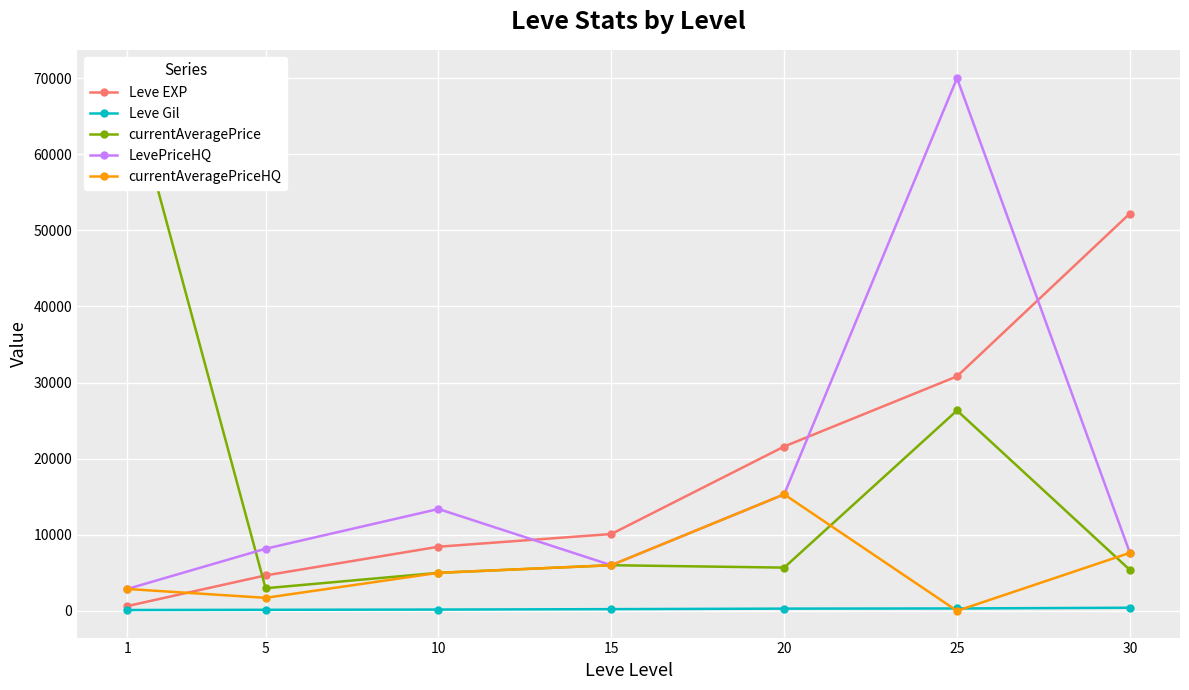

What is the difference between the second highest and minimum values in the LevePriceHQ series?

12434.8